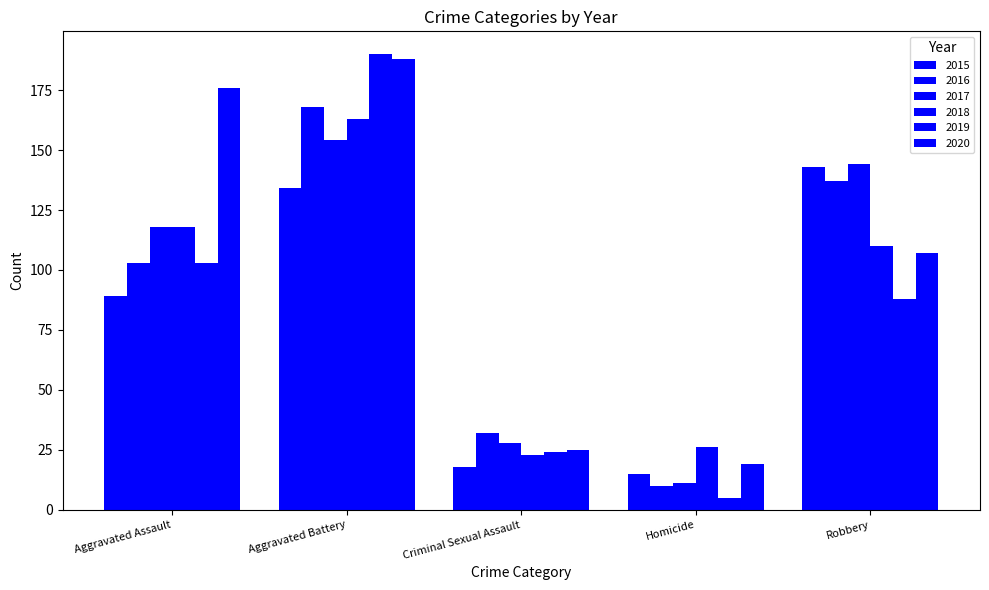

Is it true that 2016 equals 215 at Robbery?

False